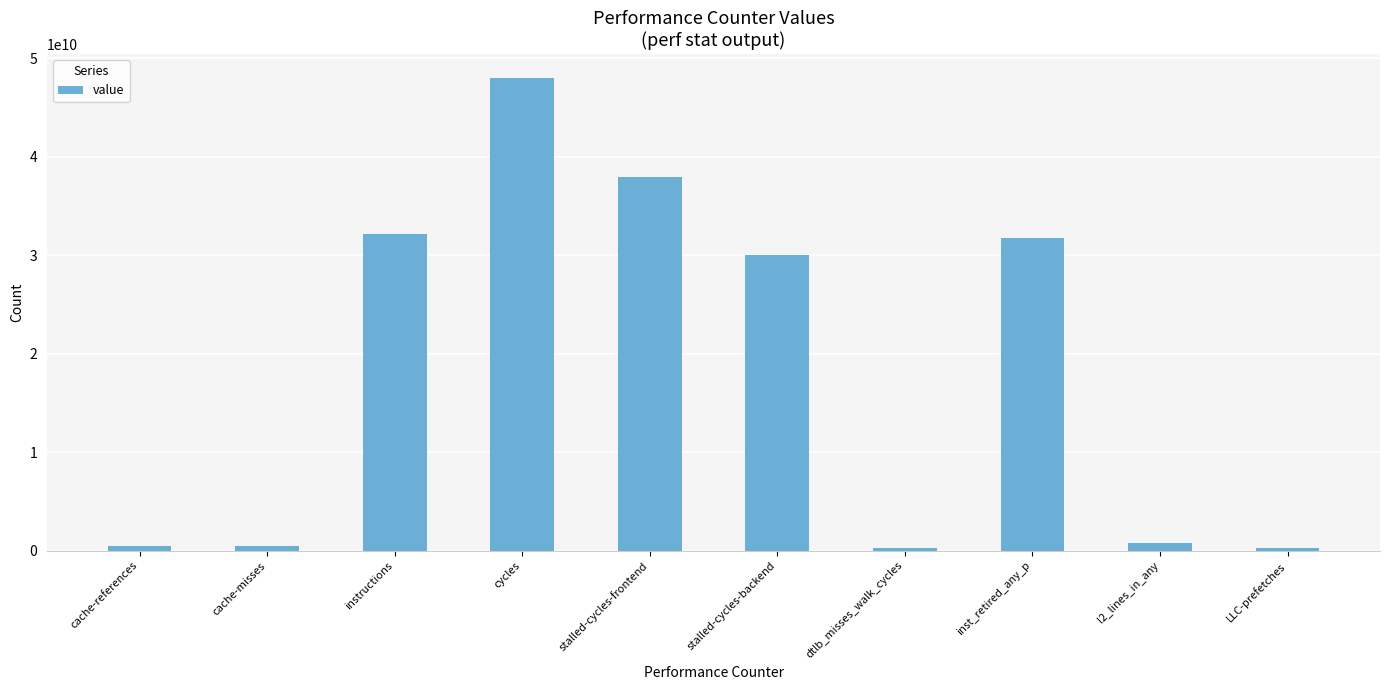

At which label is the value closest to 24122732670?

stalled-cycles-backend